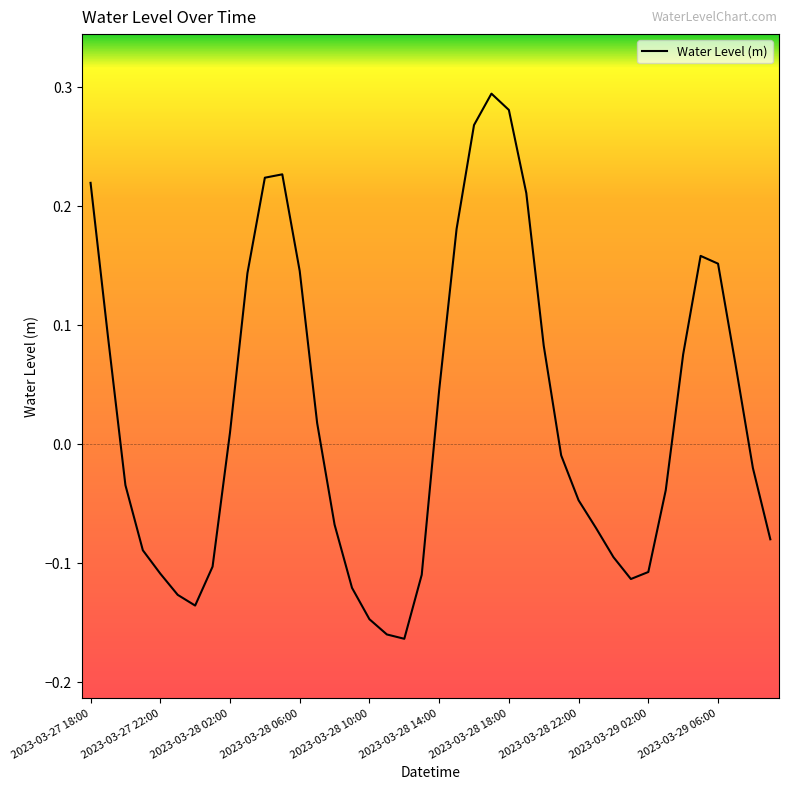

Does the chart have visible grid lines?

No